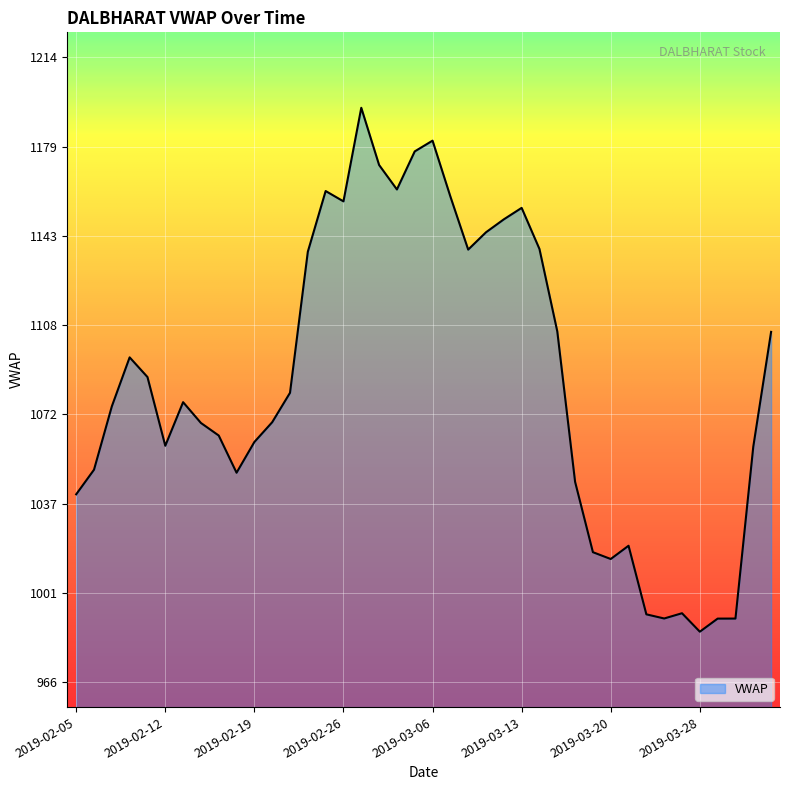

What is the difference between the maximum and minimum values?

208.3